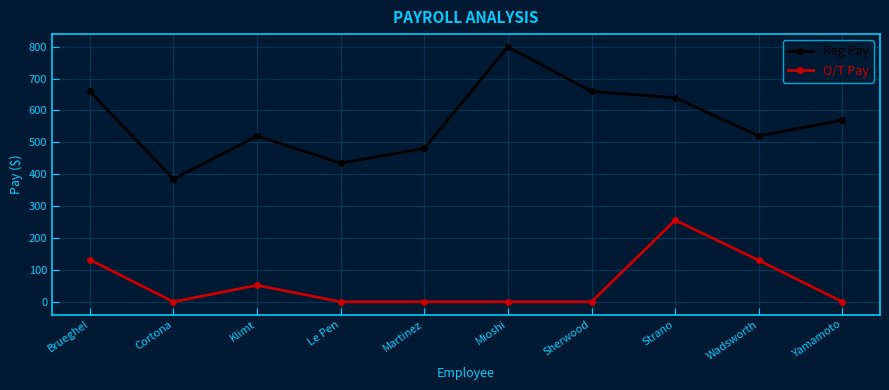

At Martinez, list the series in order from largest to smallest.

Reg Pay, O/T Pay